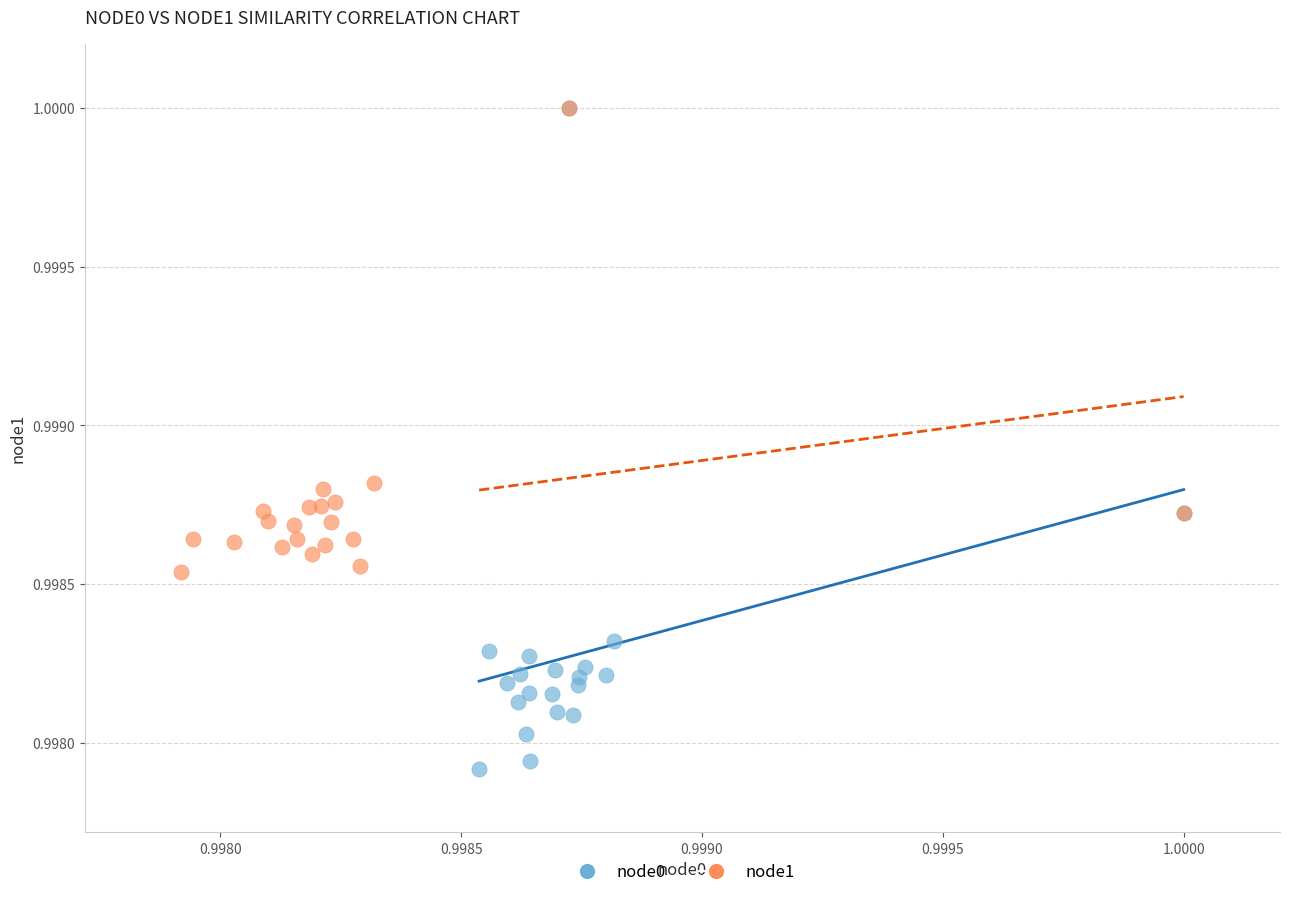

Which series has the largest Y range (max minus min)?

node0